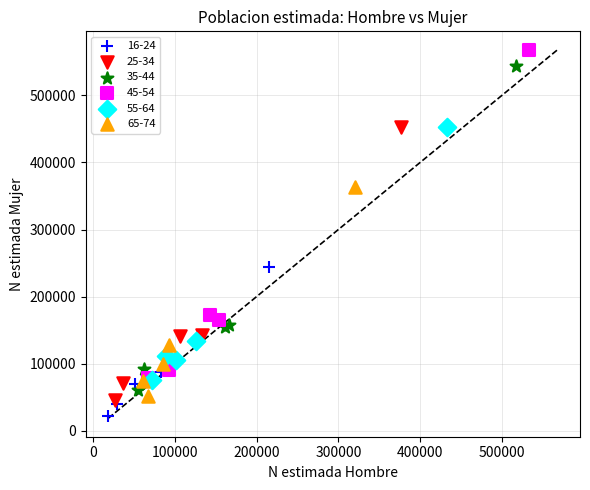

Which series reaches the minimum Y coordinate?

16-24